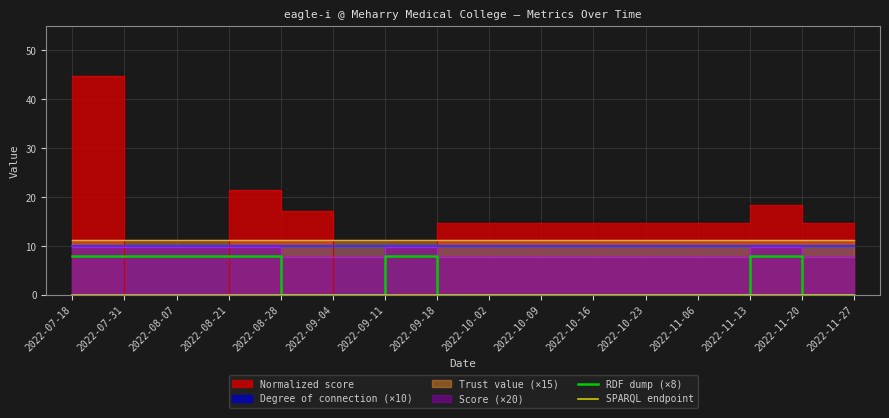

The RDF dump (×8) series shows 0 at 2022-08-28. True or false?

True